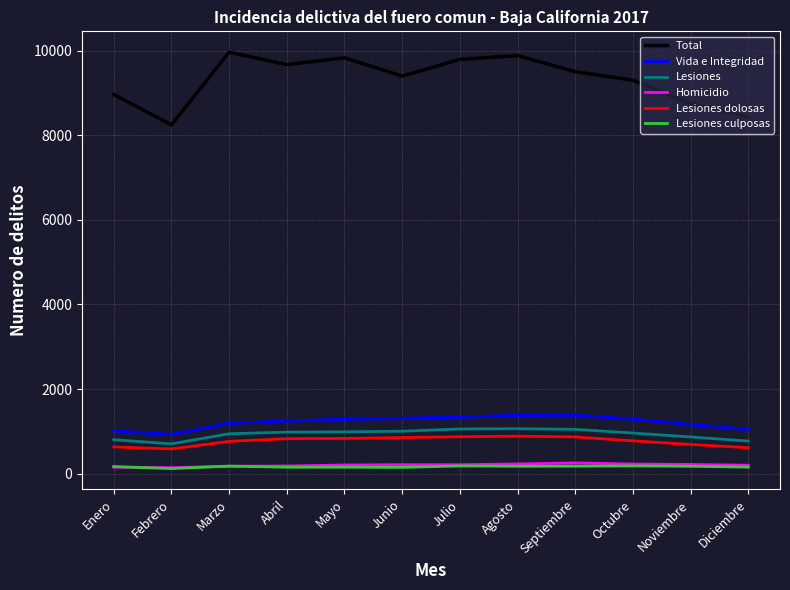

Is it true that Lesiones dolosas equals 1434 at Agosto?

False